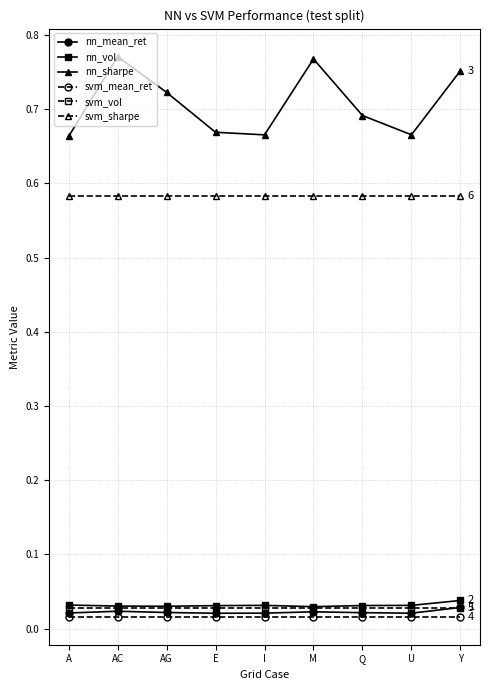

Between I and Y, which series saw the biggest shift?

nn_sharpe